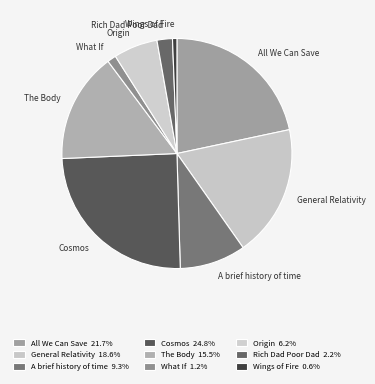

How many segments does this pie chart have?

9